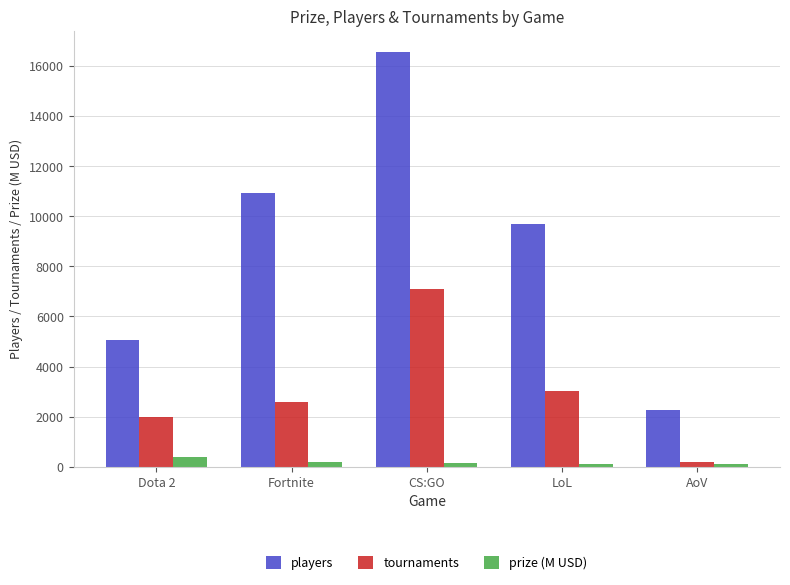

The value of prize (M USD) at CS:GO is 162.8. True or false?

True